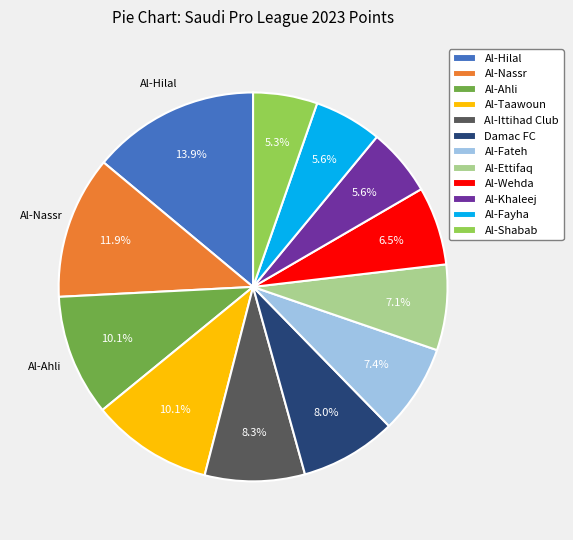

Which category has the biggest portion of the pie?

Al-Hilal